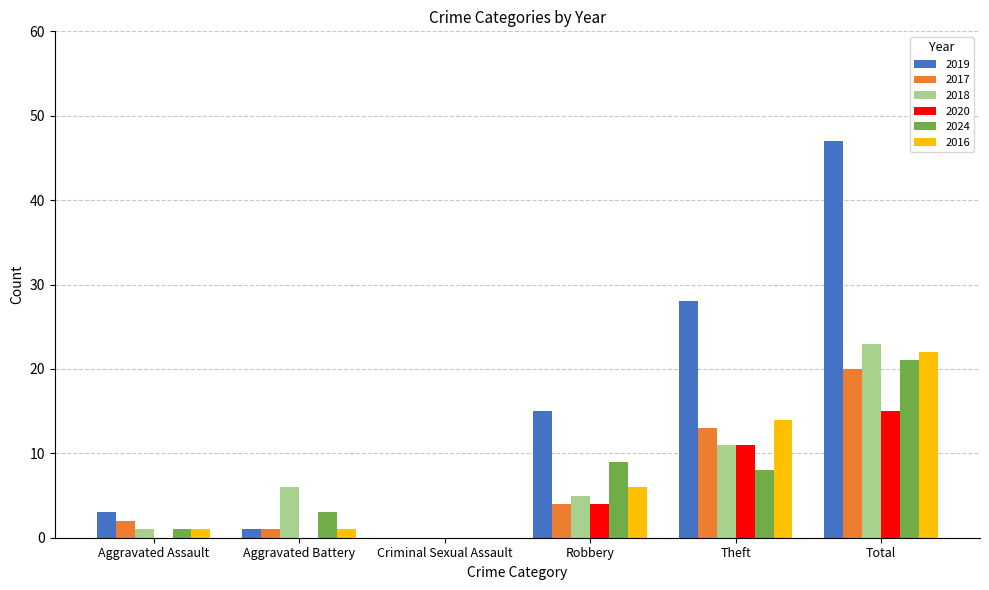

Are the bars horizontal?

No